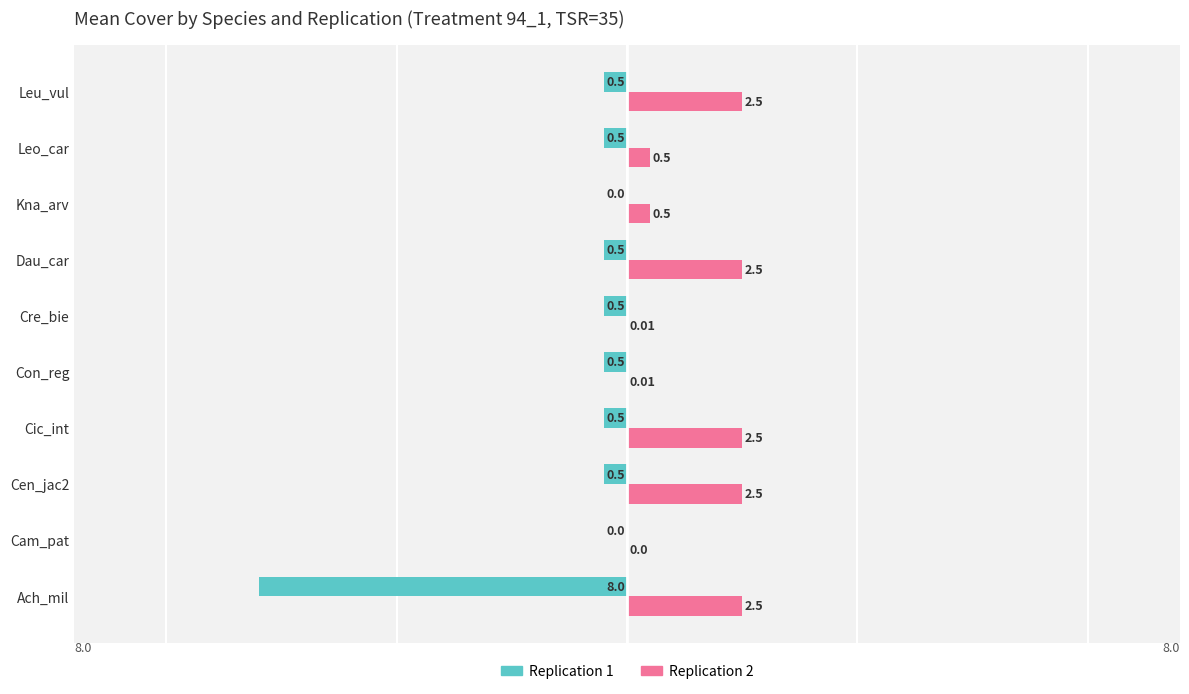

Which series changed the most between Con_reg and Kna_arv?

Replication 1